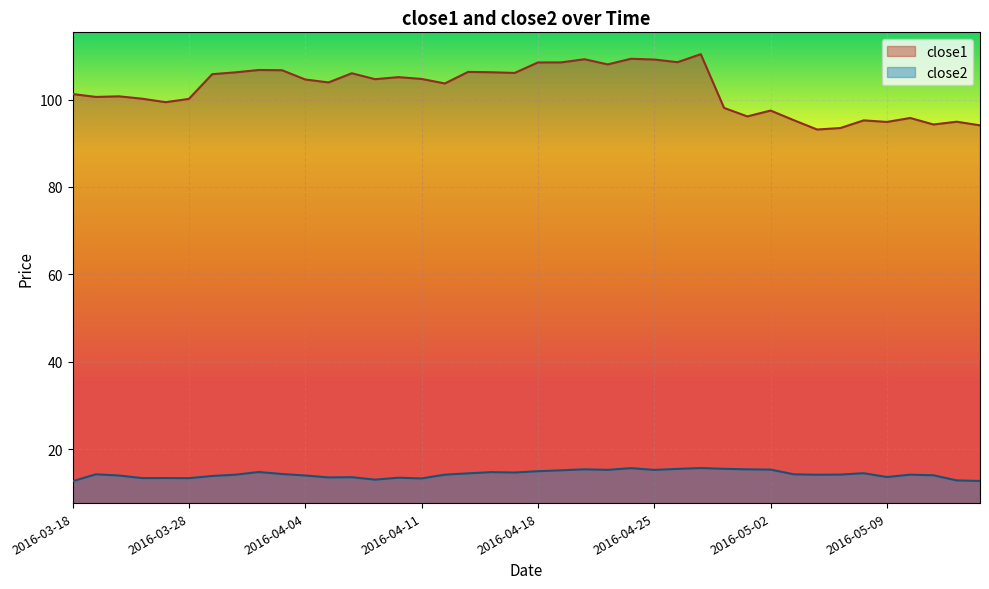

What is the label of the 30th point from the right?

2016-04-04